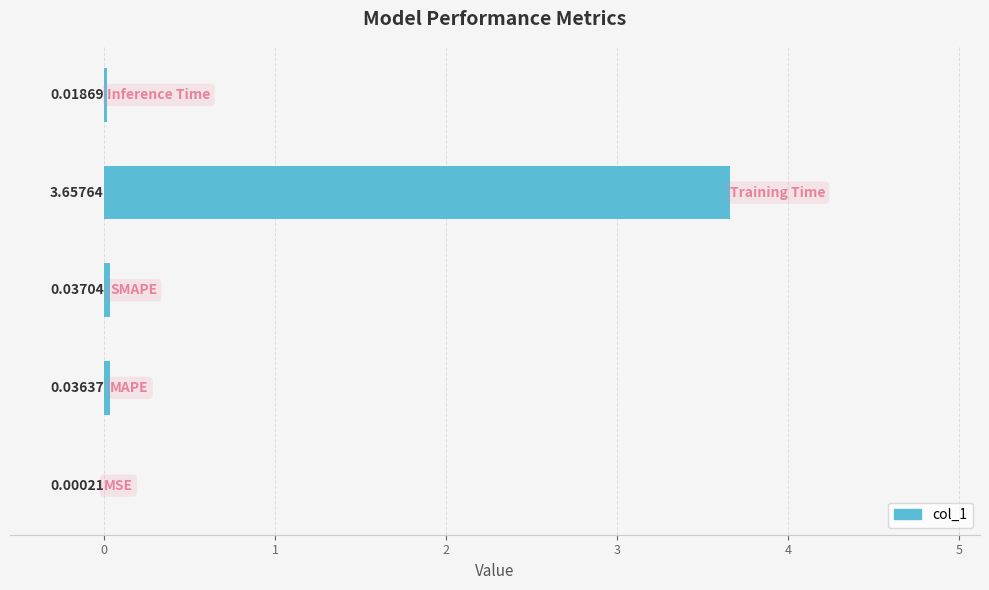

What is the greatest value displayed?

3.7